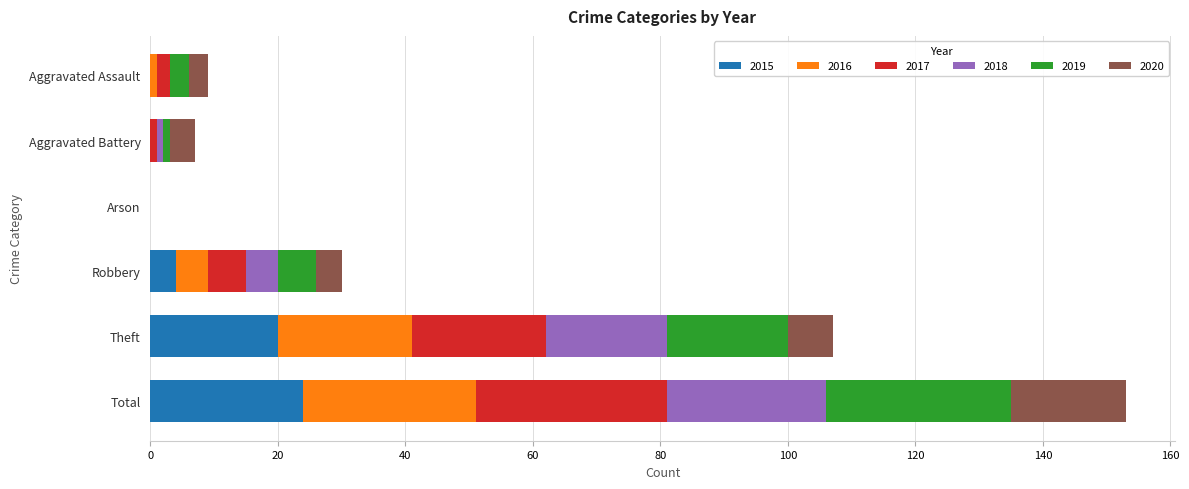

At which category is the sum across all series the highest?

Total